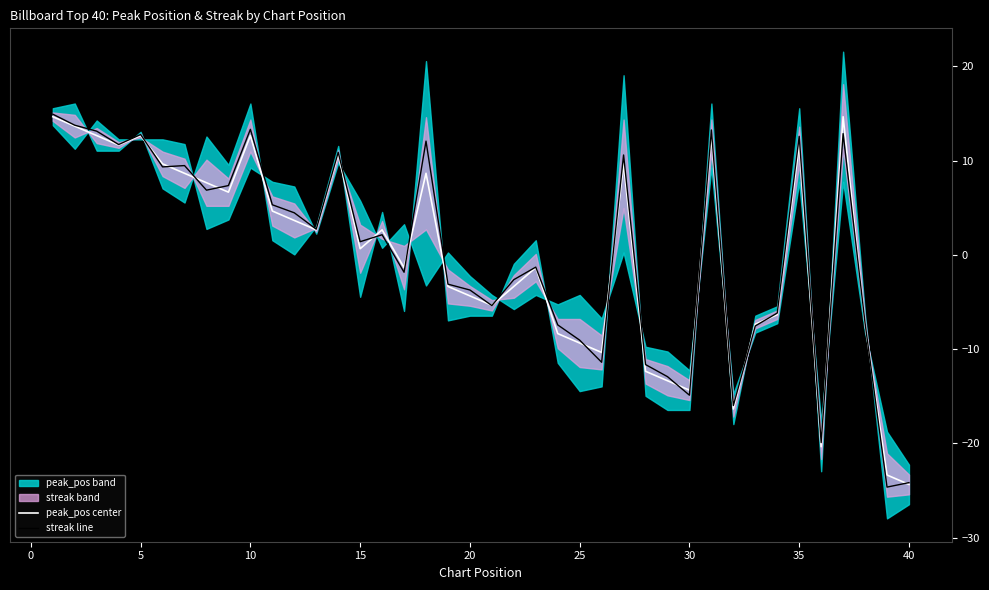

What is the lowest value of the streak line series?

-24.6